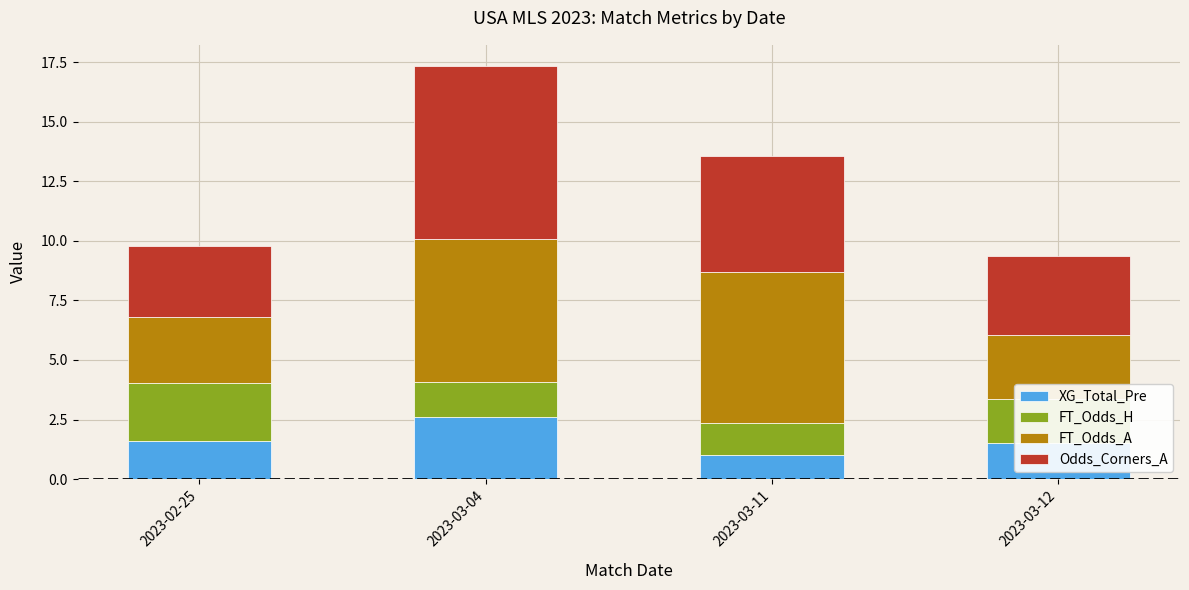

Which category has the highest value in the XG_Total_Pre series?

2023-03-04